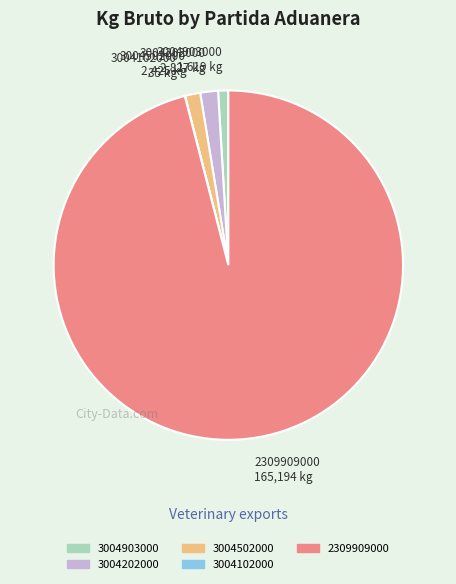

Is there any slice that represents more than half of the pie?

Yes